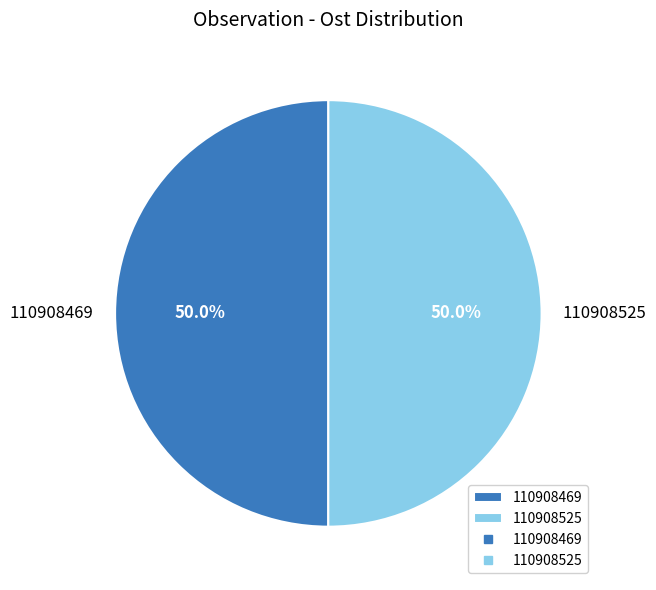

True or false: 110908469 accounts for 44% of the total.

False